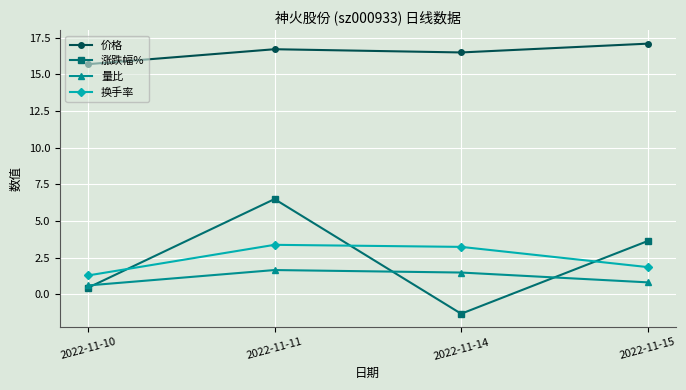

What is the total value across all series at 2022-11-15?

23.4